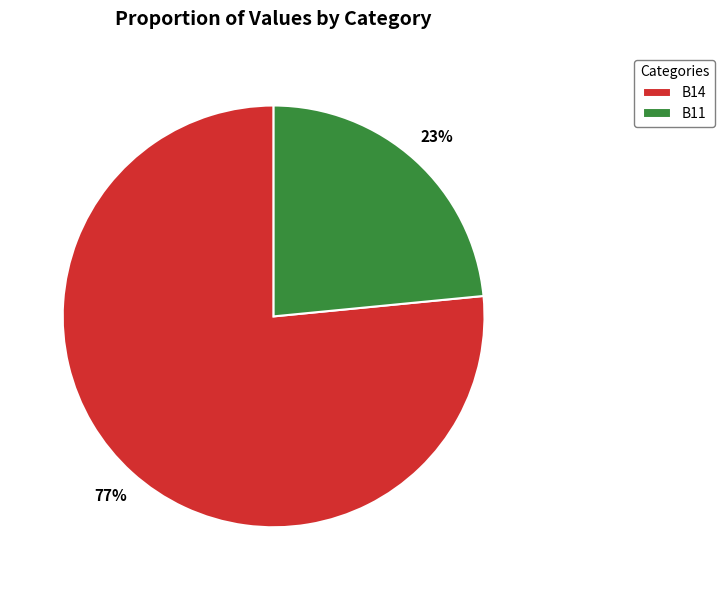

Is there any slice that represents more than half of the pie?

Yes